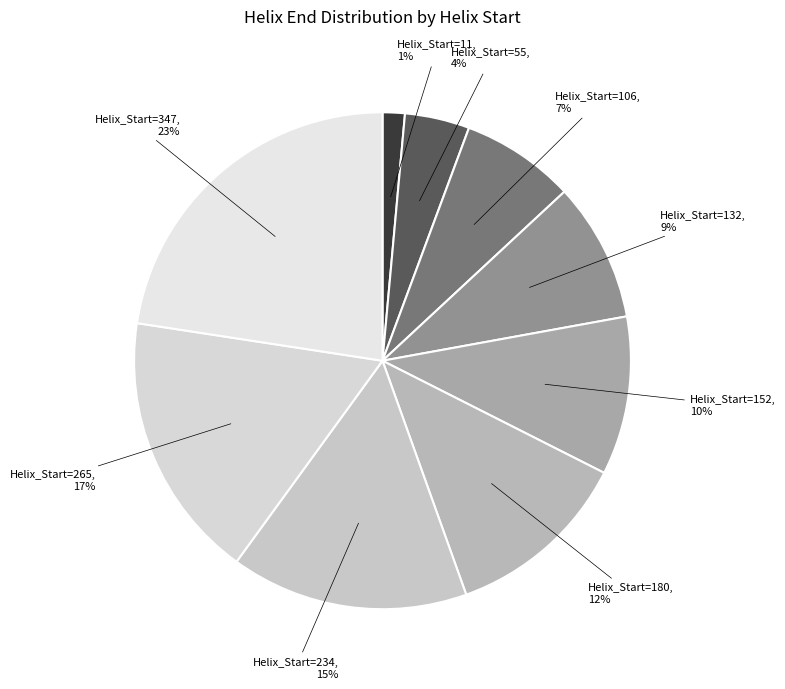

Does any single category account for the majority?

No